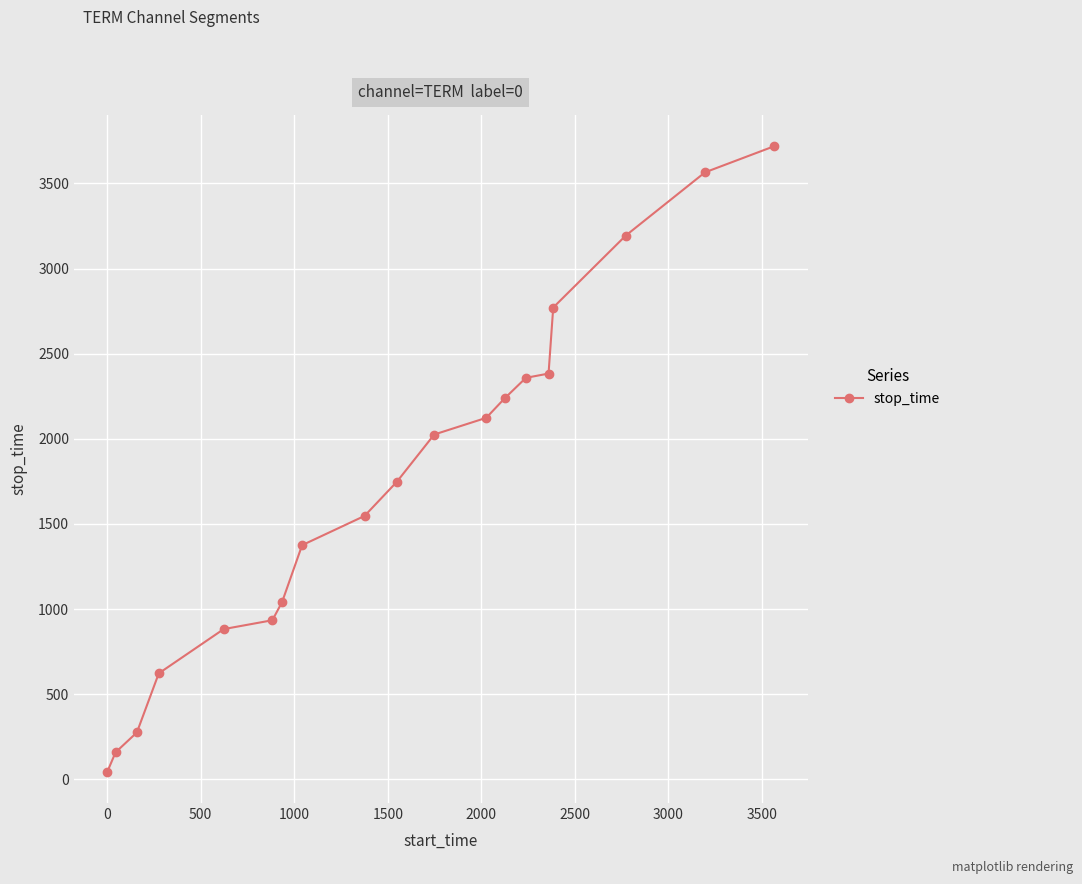

What is the greatest value displayed?

3719